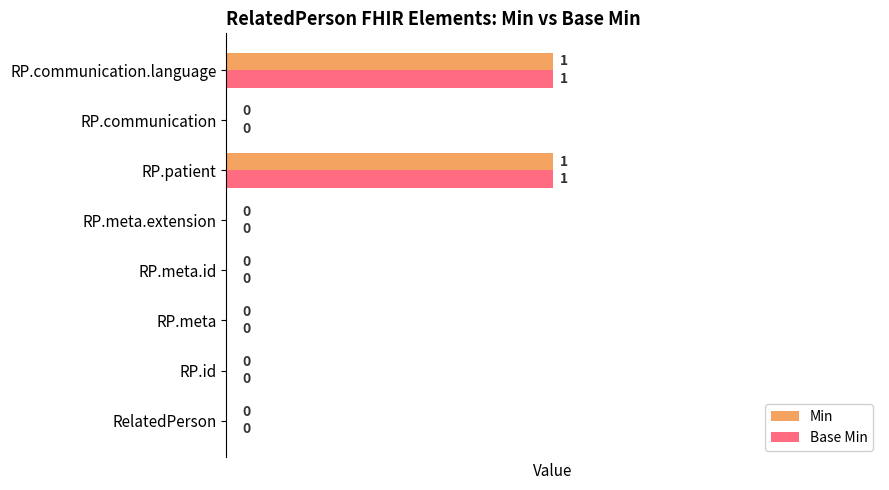

How many Min values are between 0 and 1?

8